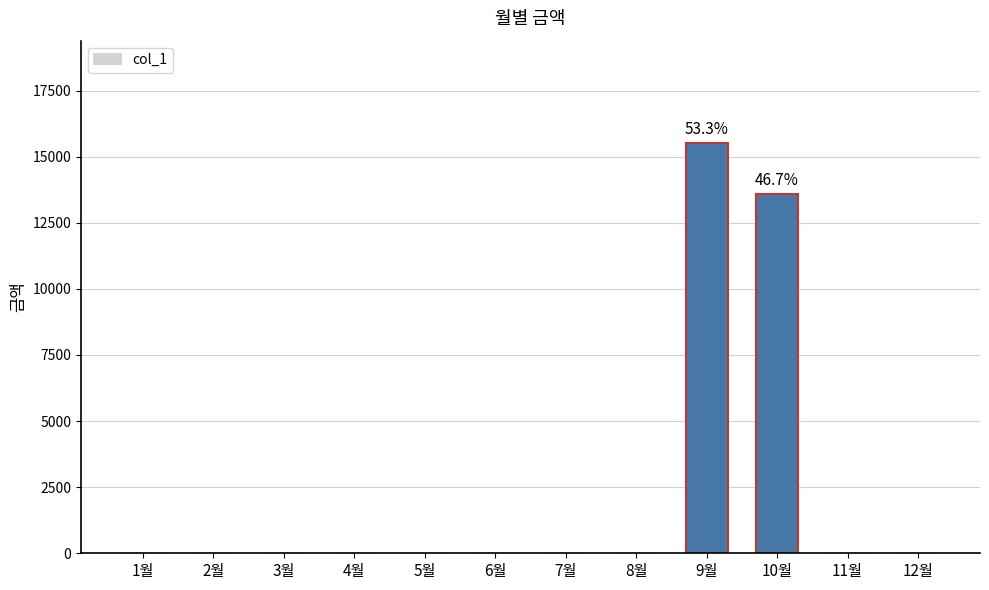

Are the bars horizontal?

No